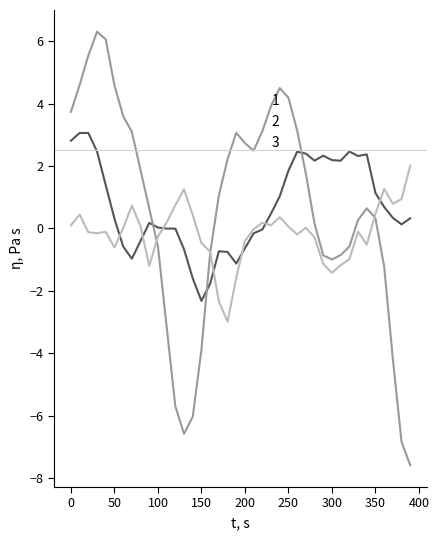

List the series in order of their peak value, lowest first.

3, 1, 2